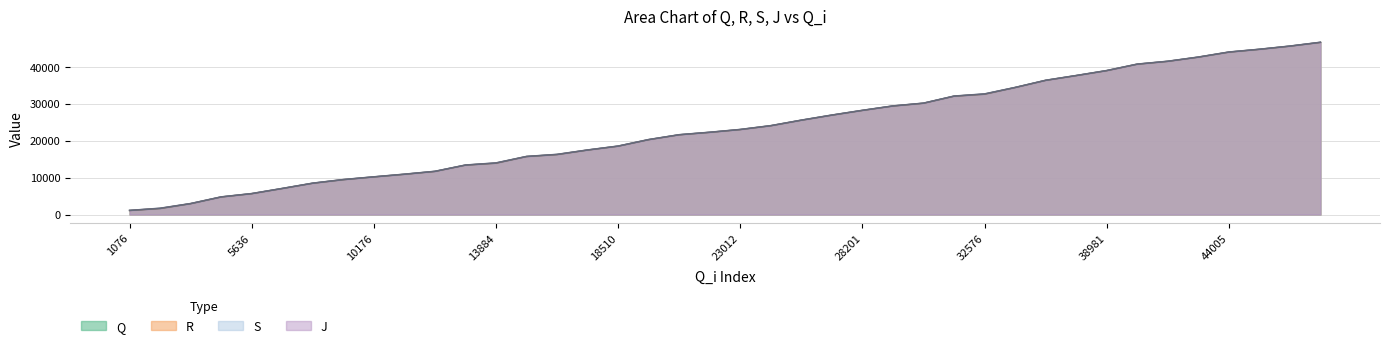

What are all the series names shown in the legend?

Q, R, S, J